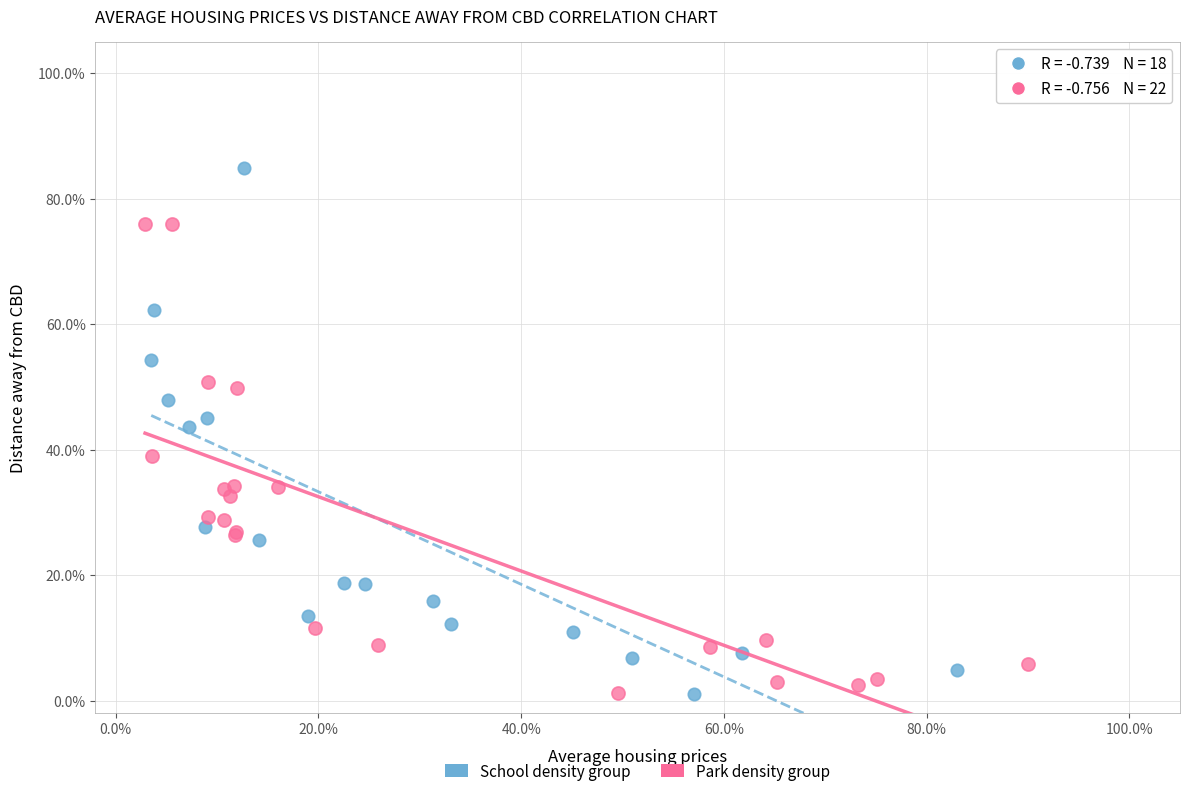

Which series has the largest Y range (max minus min)?

School density group